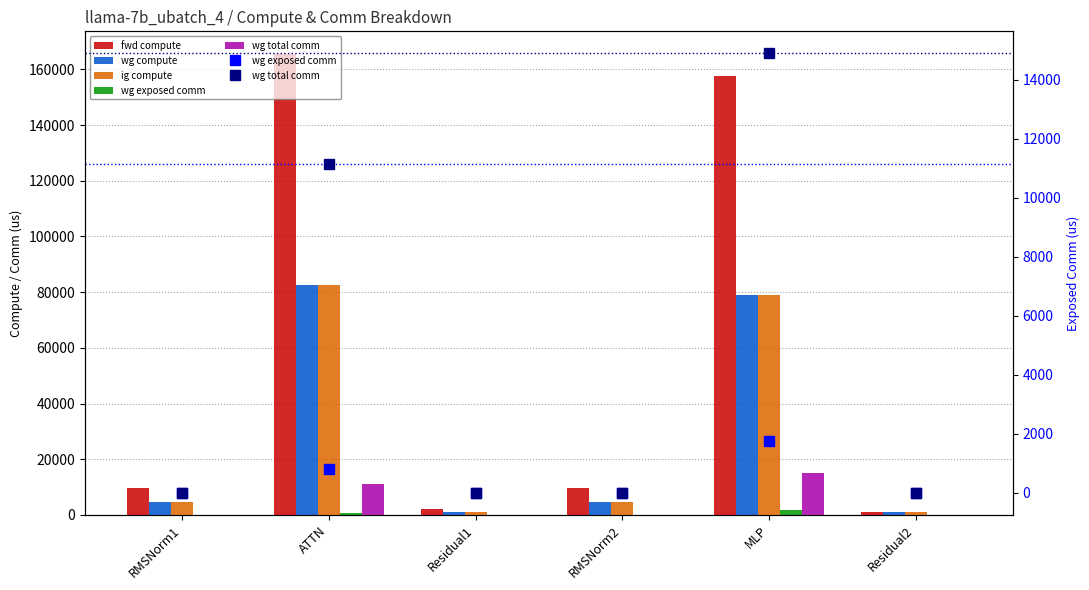

What is the difference between the maximum and minimum values in the wg exposed comm series?

1748.1